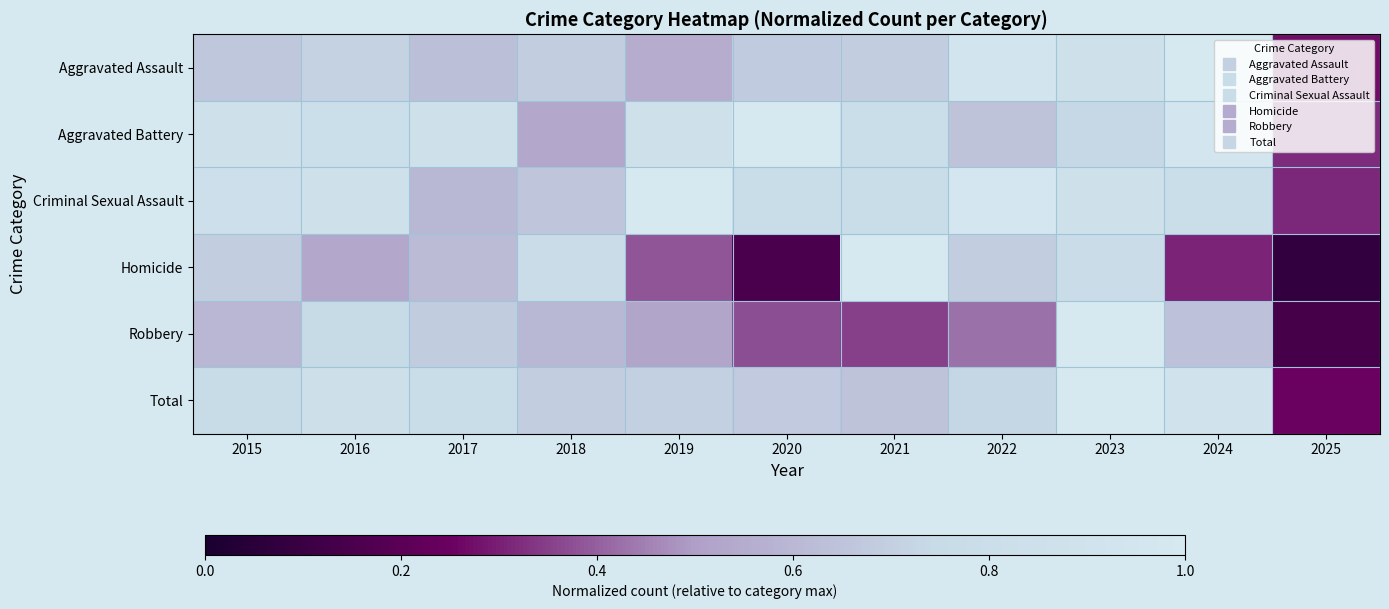

At 2025, list the series in order from smallest to largest.

Homicide, Robbery, Total, Aggravated Assault, Criminal Sexual Assault, Aggravated Battery